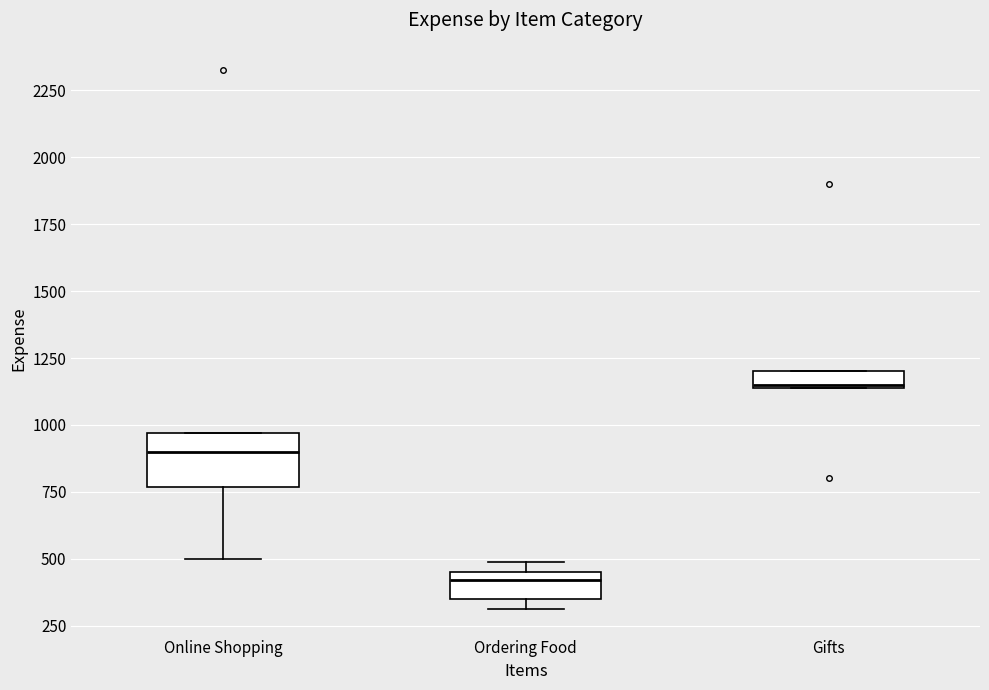

Where is the lower edge of the box for Online Shopping on the y-axis? The values are not printed on the chart, so give them approximately, as read against the axis.

750